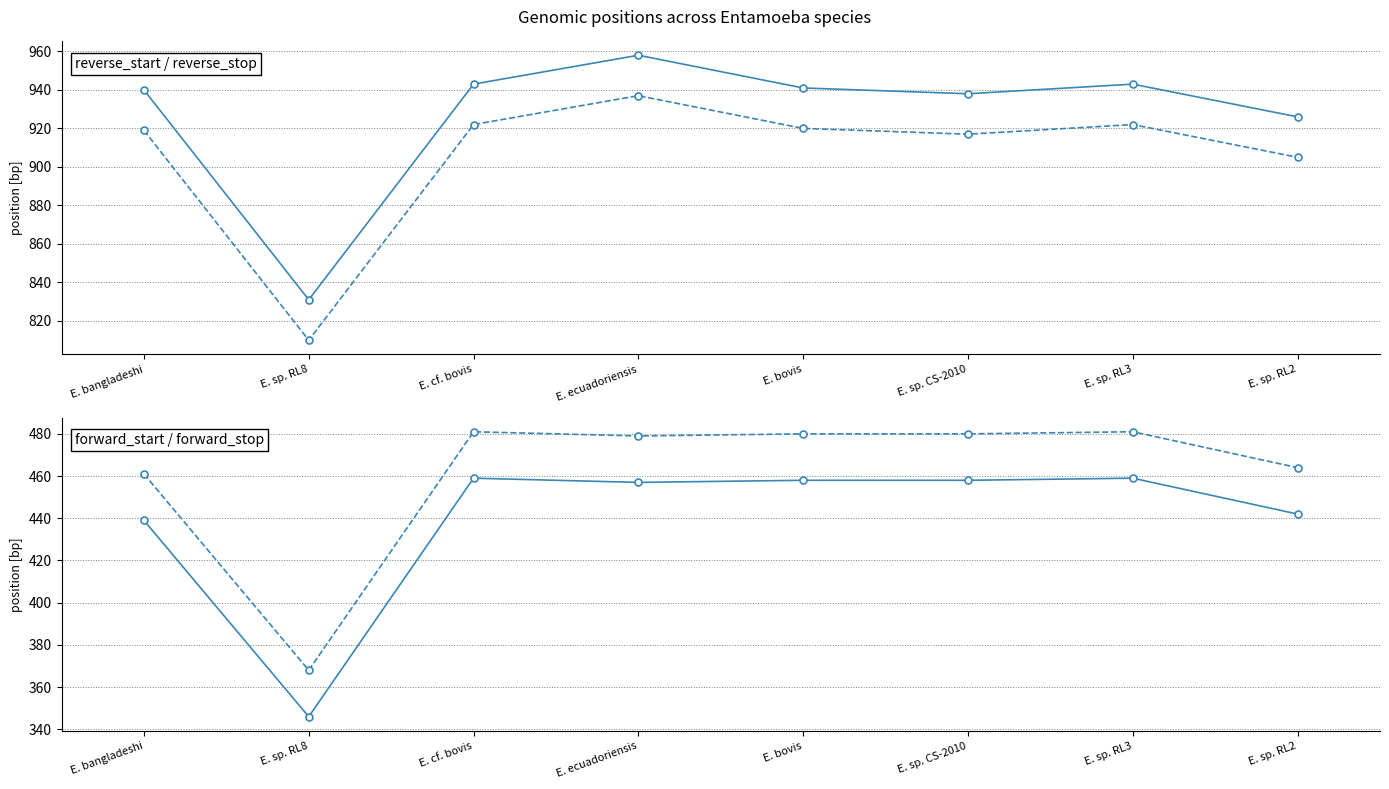

Which category has the lowest value across all series?

E. sp. RL8